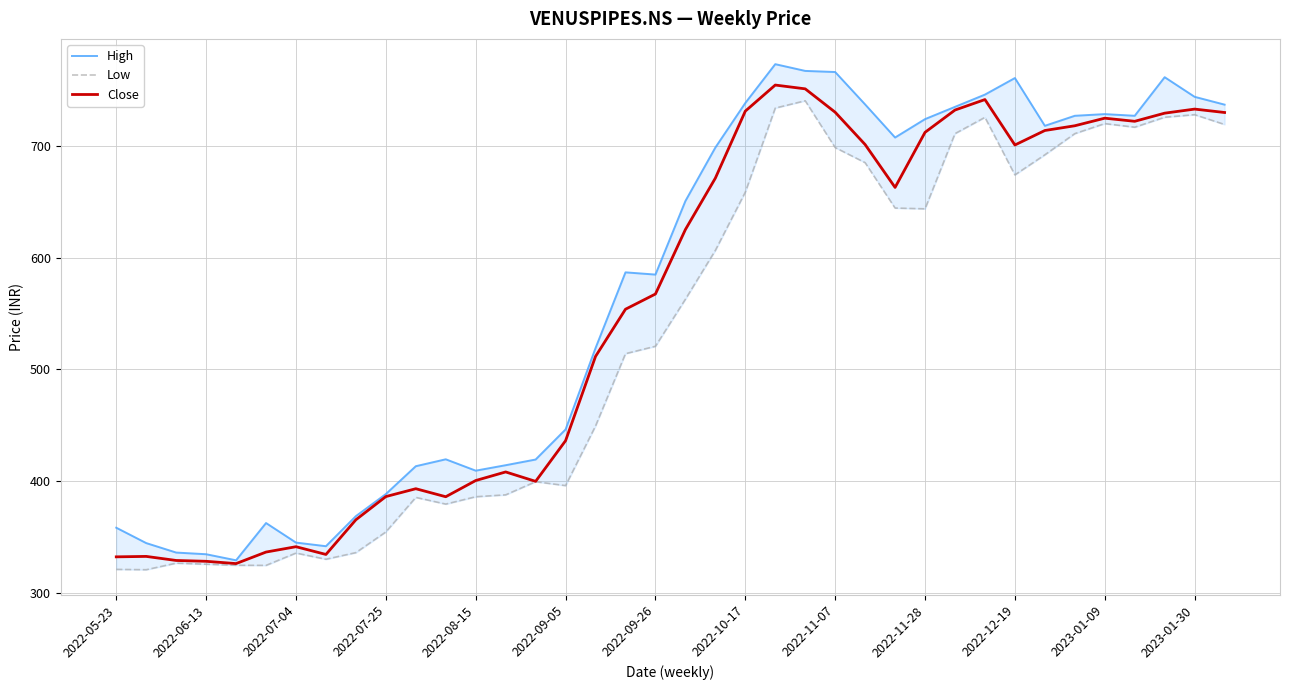

What is the smallest value displayed?

320.5